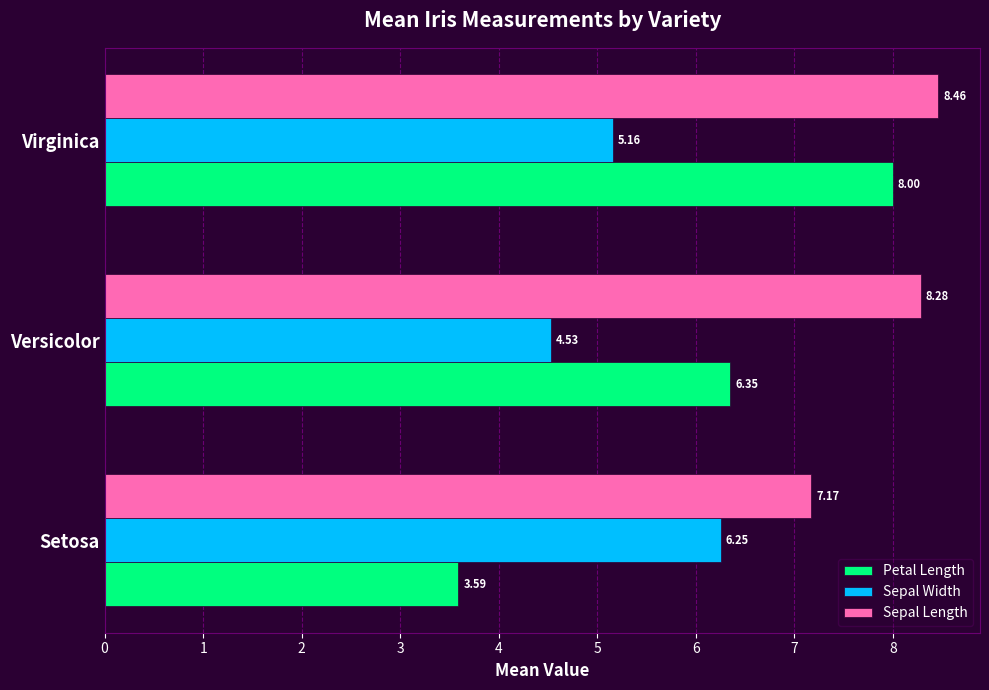

Rank the series by their maximum value, from highest to lowest.

Sepal Length, Petal Length, Sepal Width